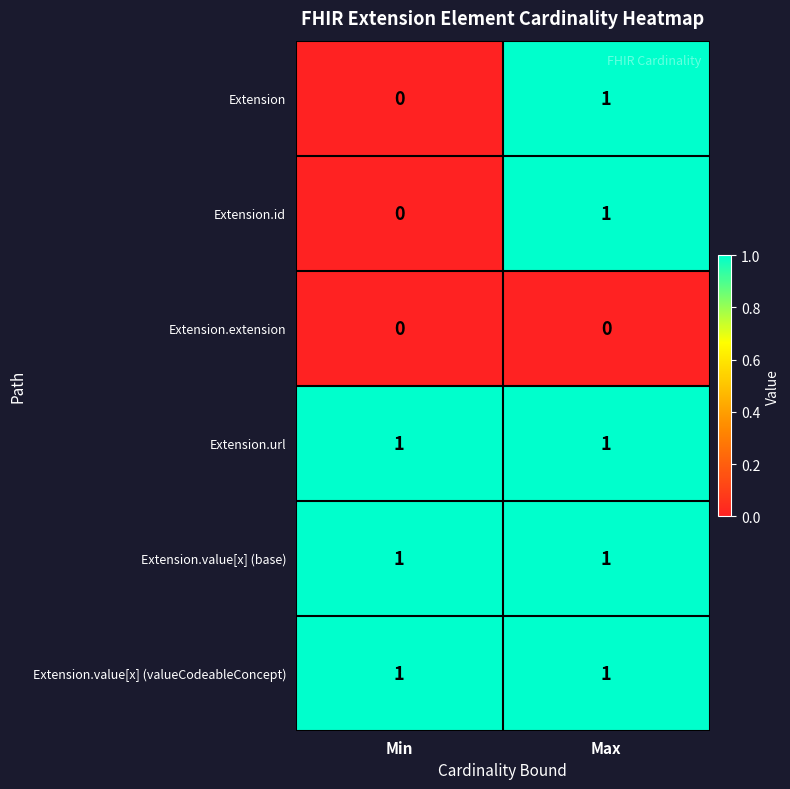

Count the number of data series in this chart.

6